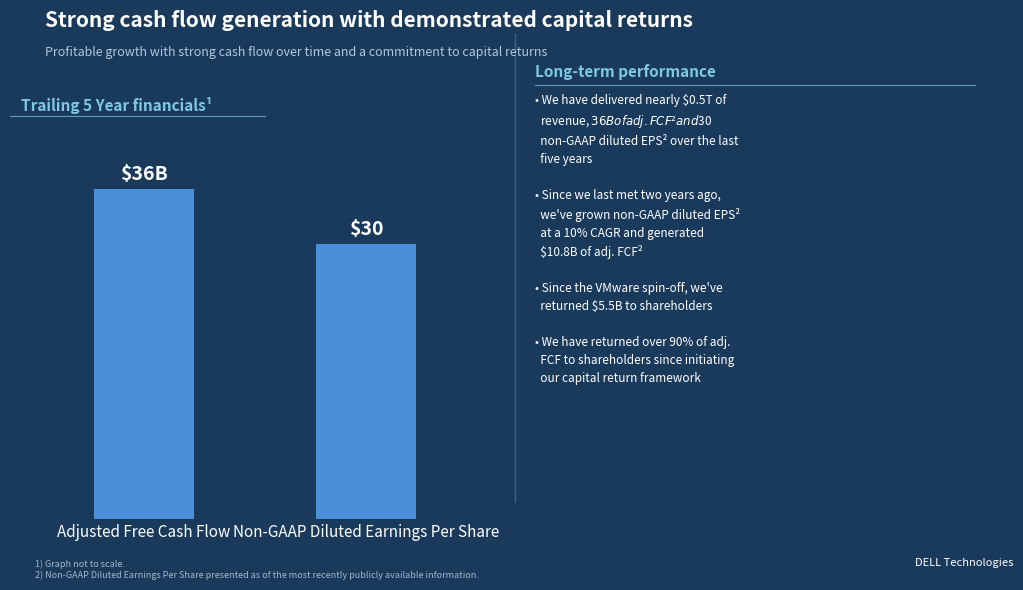

At which category does the chart reach its peak across all series?

Adjusted Free Cash Flow